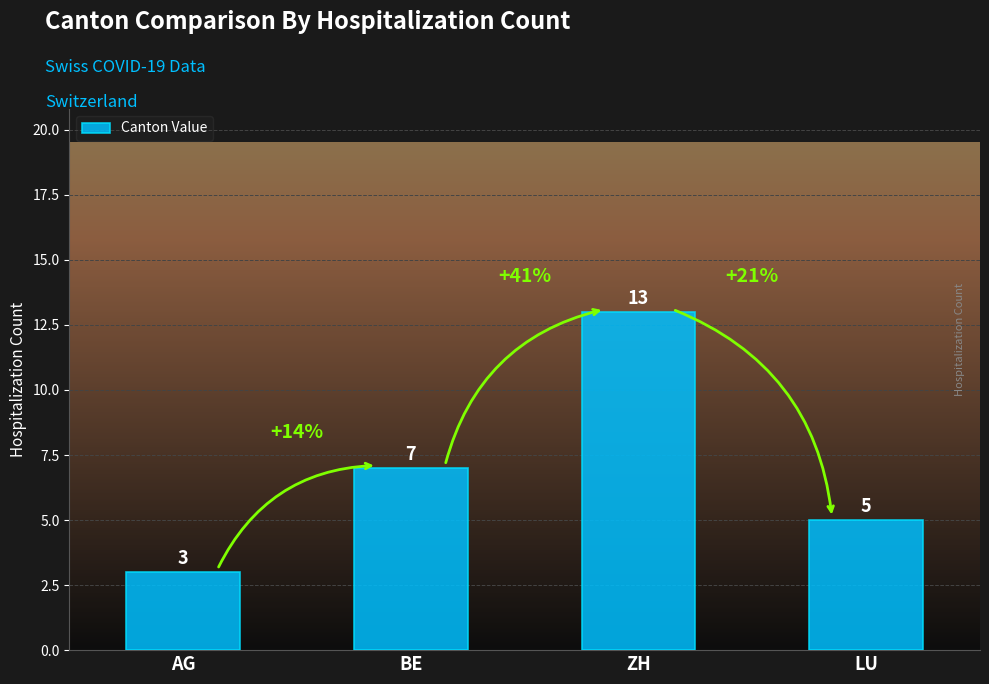

What is the greatest value displayed?

13